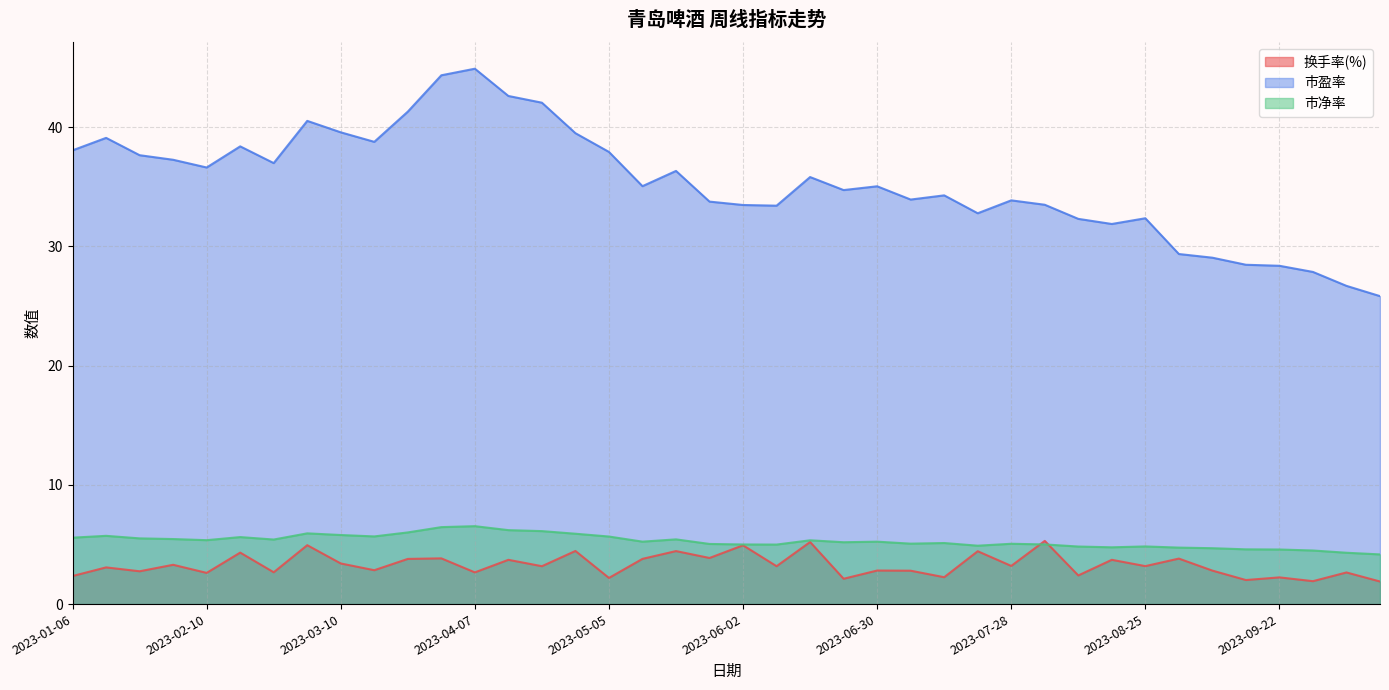

What is the difference between the second highest and second lowest values in the 市盈率 series?

17.7